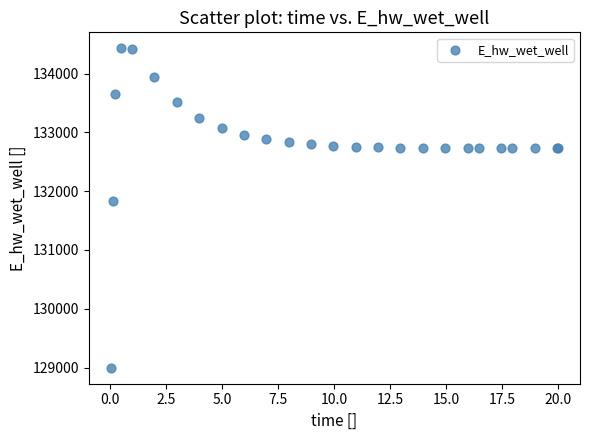

What Y value in the scatter plot is closest to 131712?

131830.1